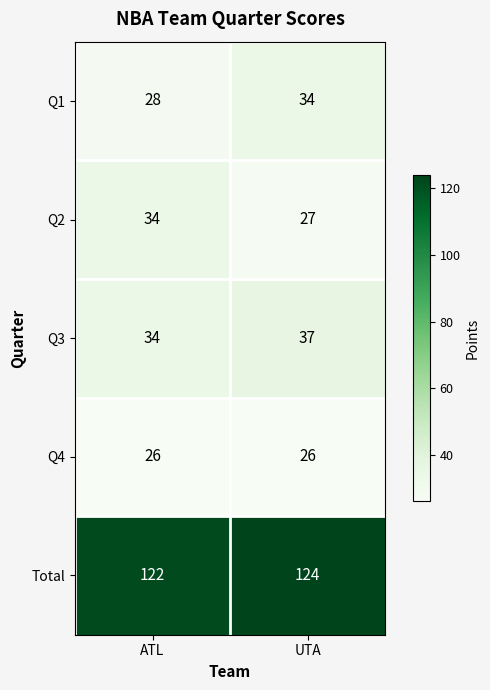

What is the sum of the Q4 values at ATL and UTA?

52